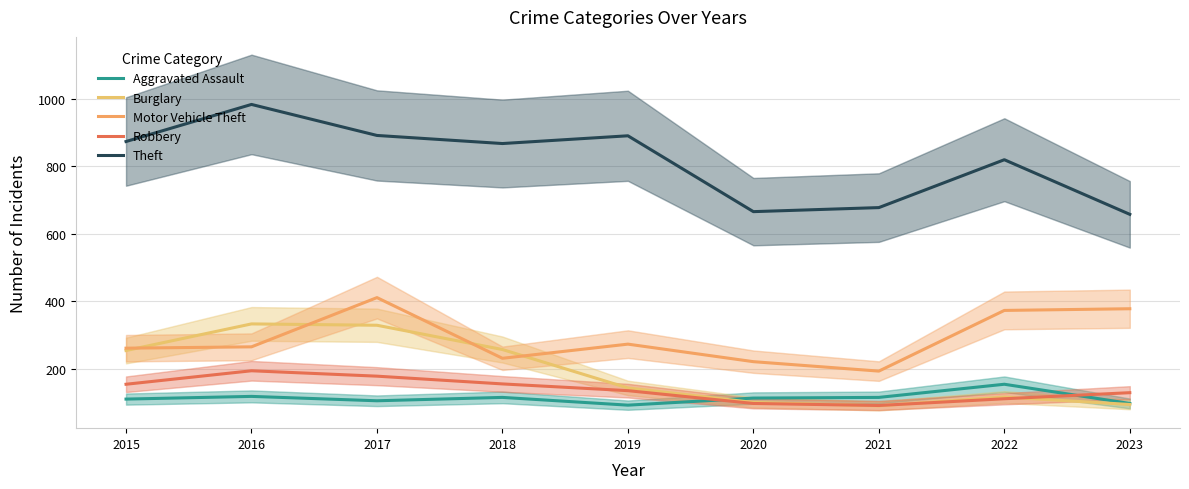

Which series has the largest total across all categories?

Theft